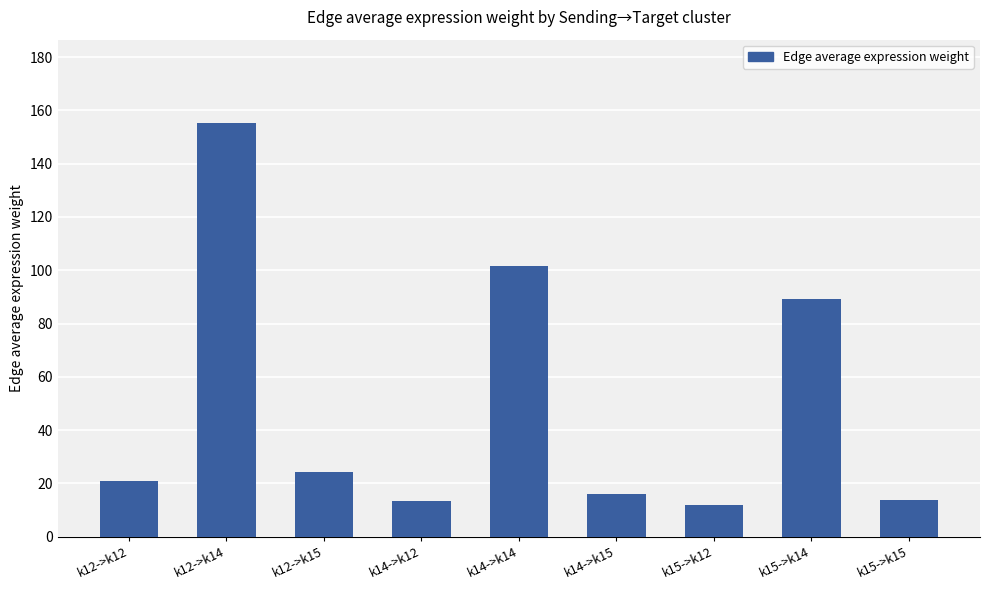

What is the ratio of the value at k12->k15 to the value at k12->k12?

1.2